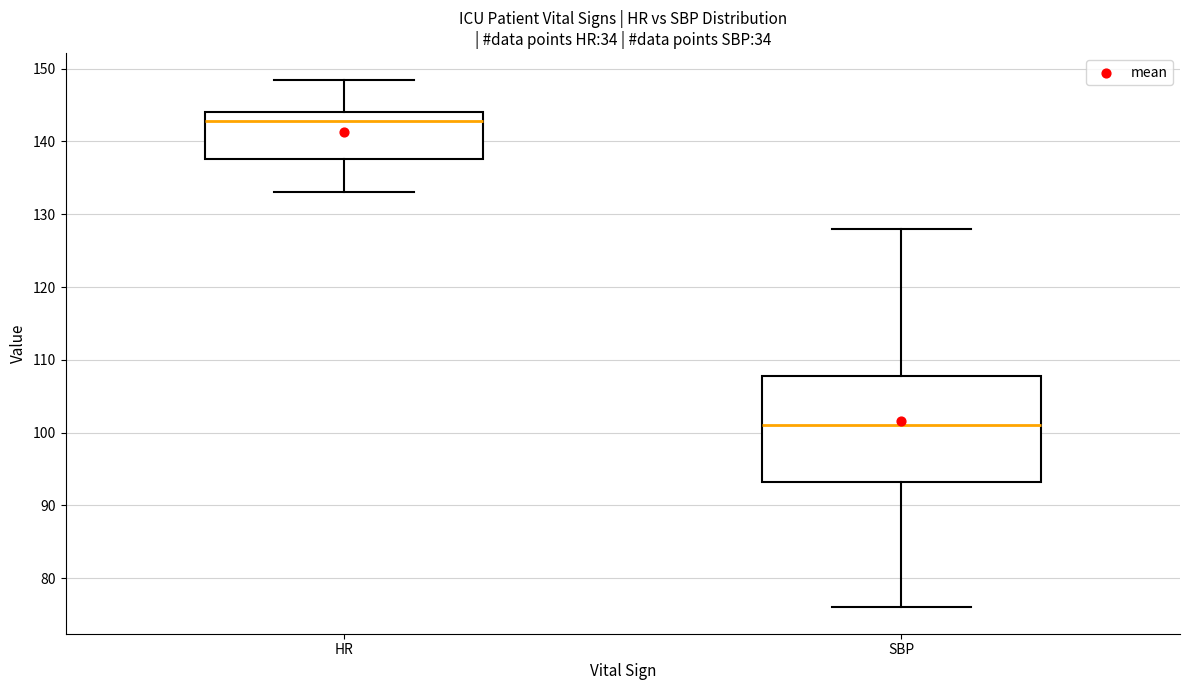

Comparing the boxes themselves (not the whiskers), which one is the tallest?

SBP